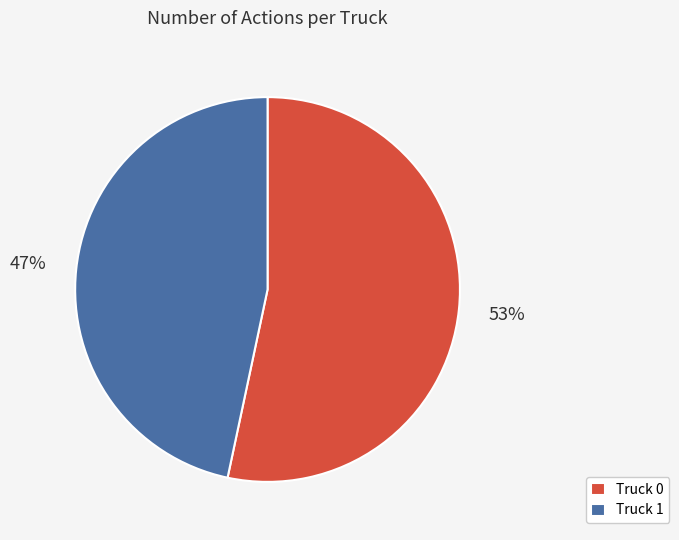

Between Truck 1 and Truck 0, which is larger?

Truck 0